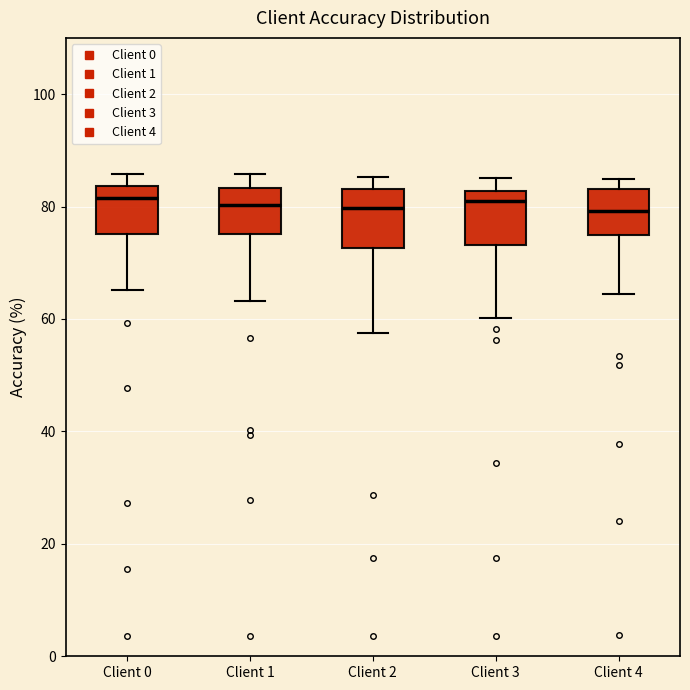

Where does the median line of the box for Client 0 sit on the y-axis? The values are not printed on the chart, so give them approximately, as read against the axis.

82